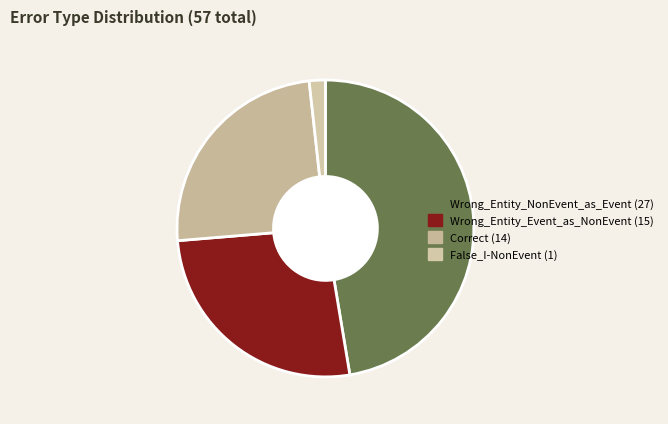

To the nearest percent, what is the difference between the largest and smallest slice percentages?

46%